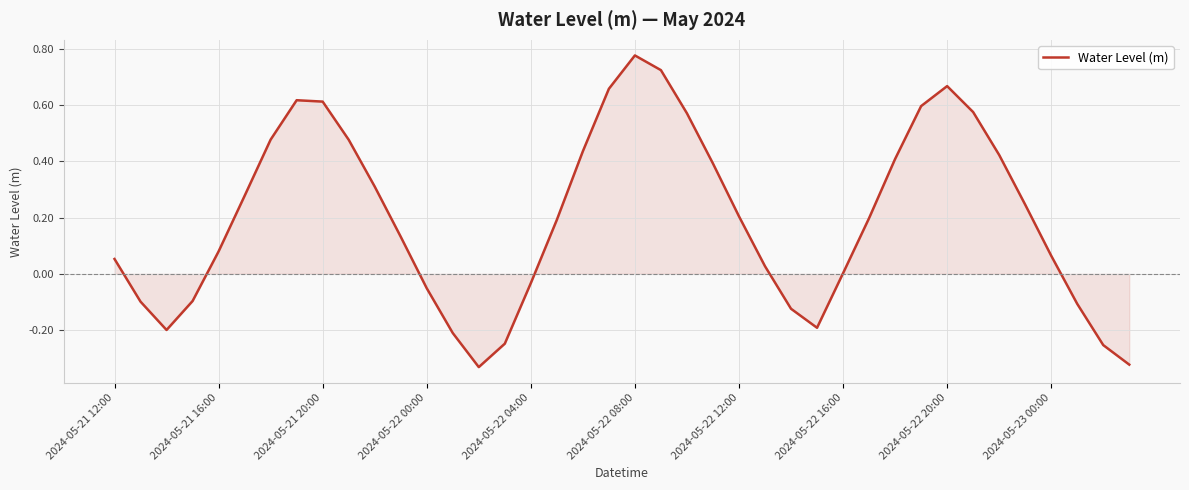

How many lines are shown in the chart?

1